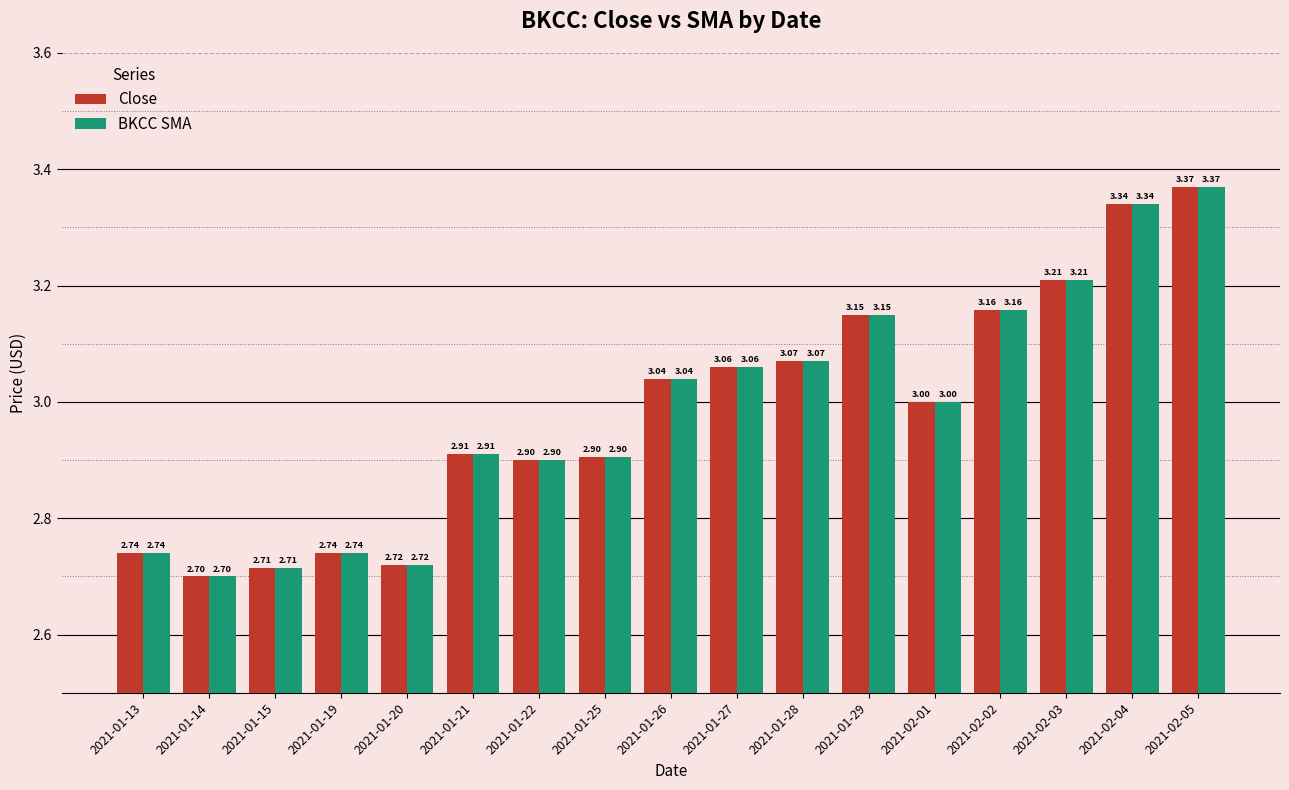

What value does the BKCC SMA series have at 2021-01-22?

2.9